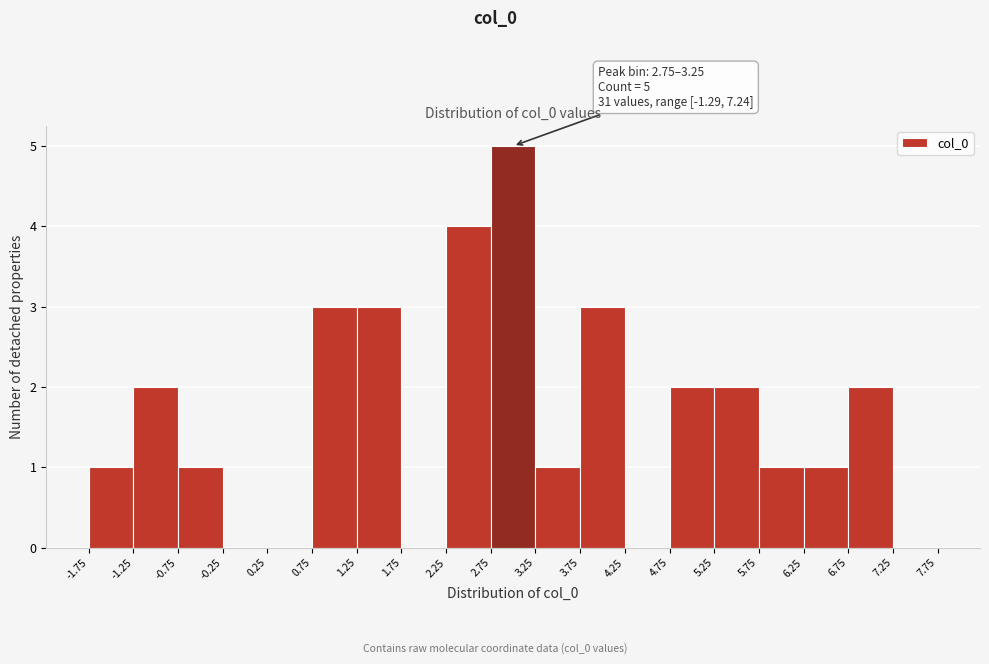

Over which range of the x-axis is the bar tallest?

2.75 to 3.25